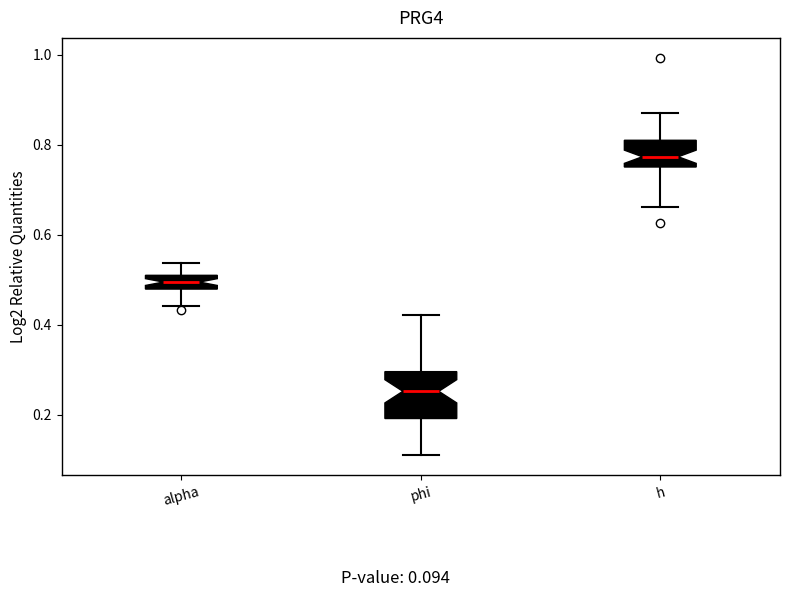

Which box's median line is the highest?

h